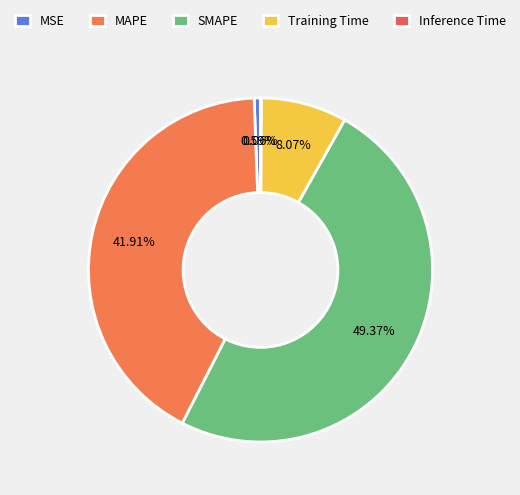

The SMAPE slice represents 42% of the pie. True or false?

False